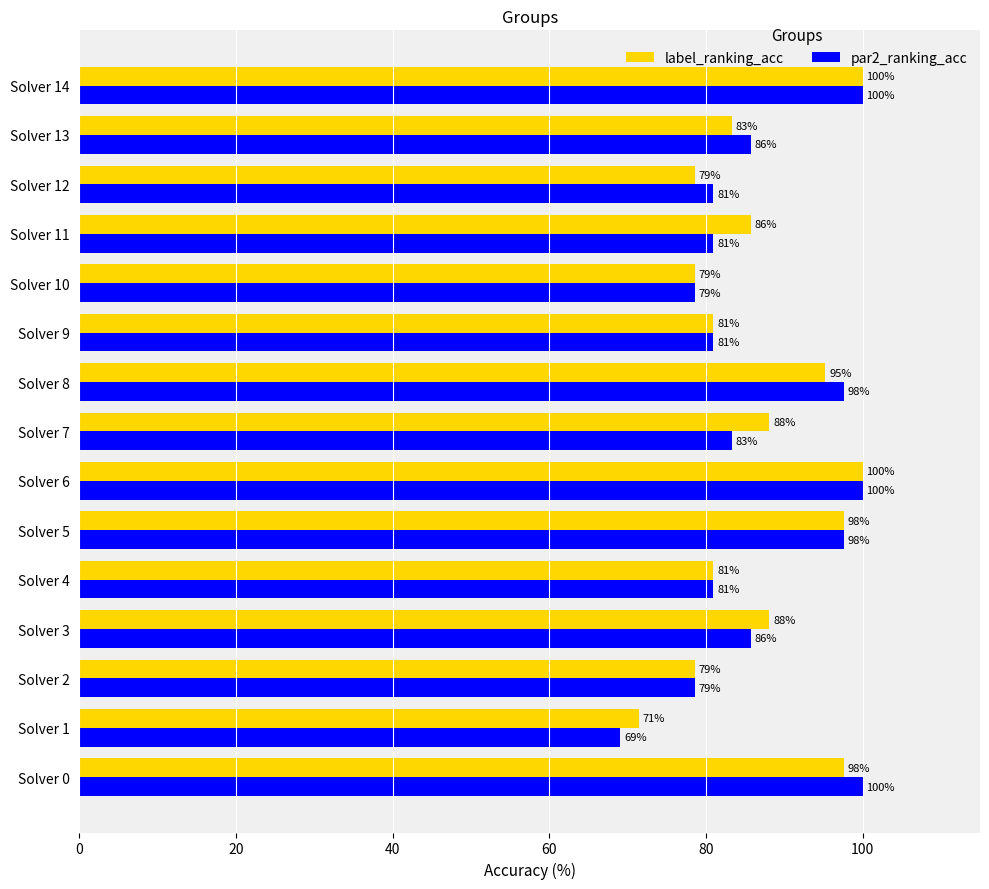

Rank the series by their average value, from highest to lowest.

label_ranking_acc, par2_ranking_acc